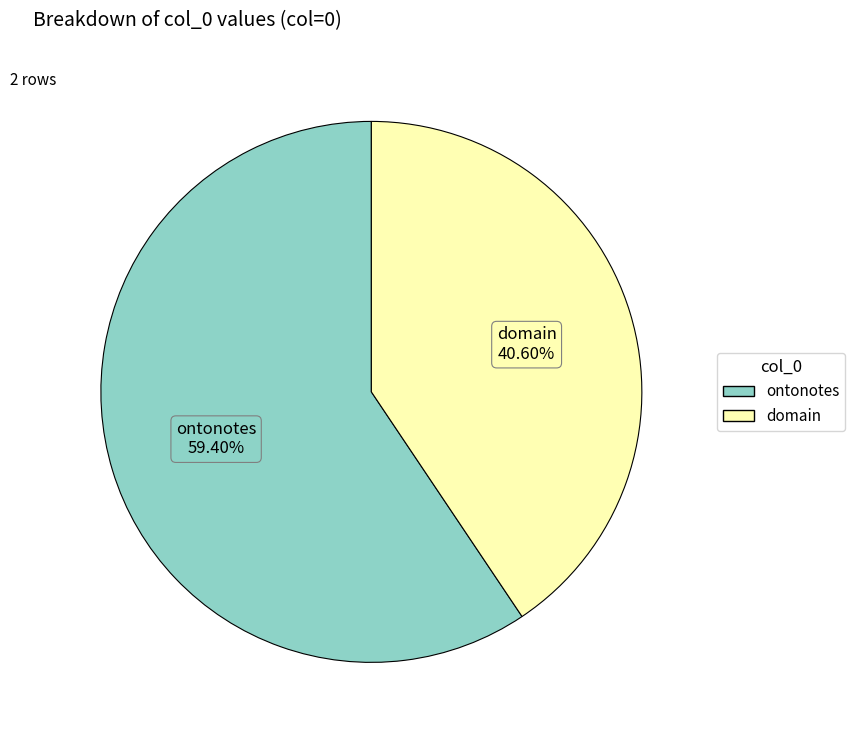

True or false: ontonotes accounts for 59% of the total.

True